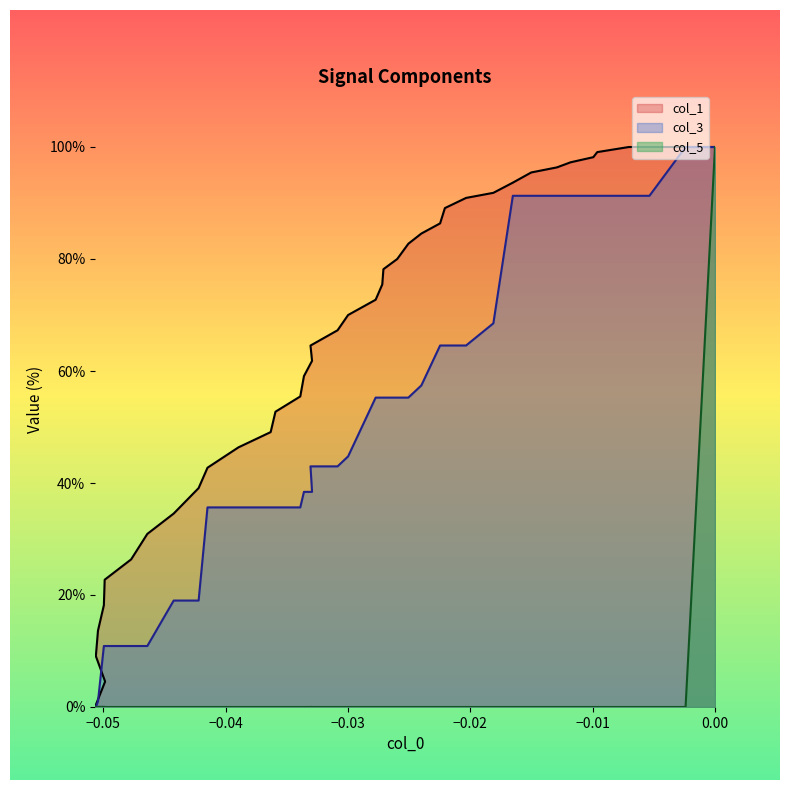

List the series in order of their overall mean, highest first.

col_1, col_3, col_5